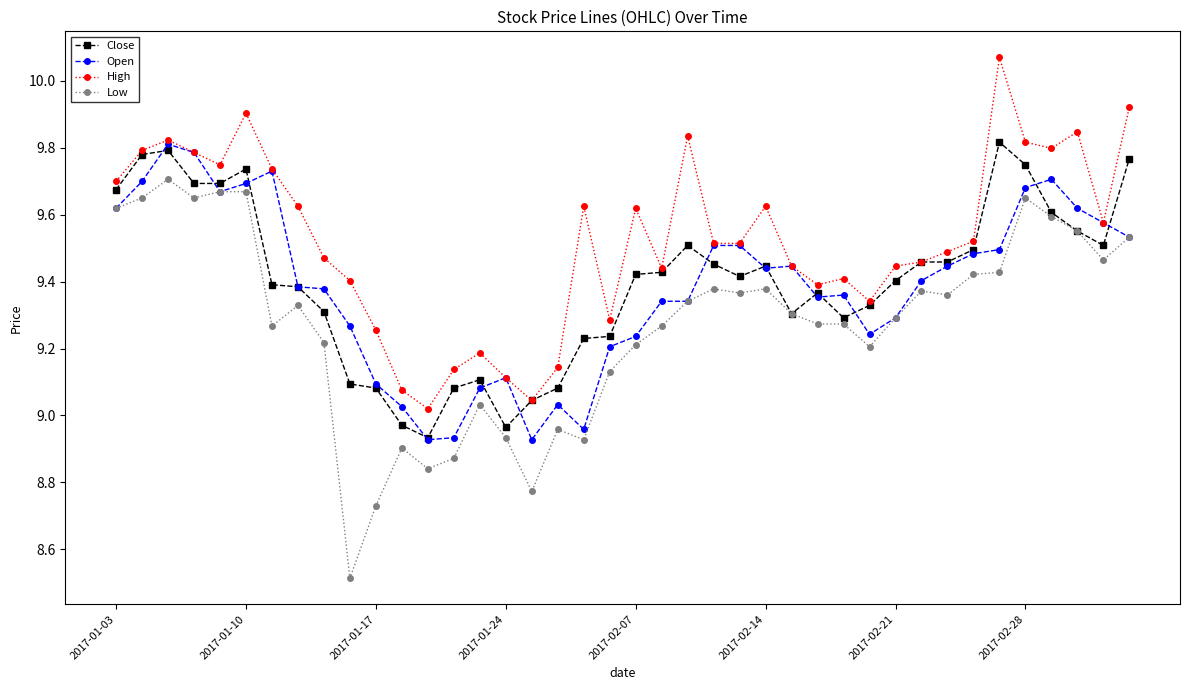

Which series has the largest total across all categories?

High